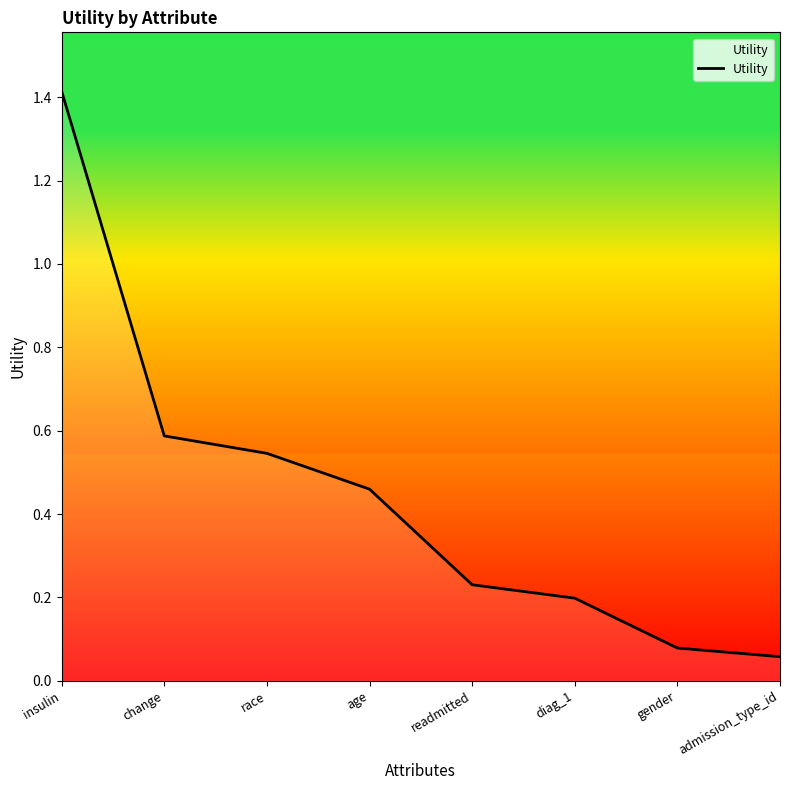

Where is the data nearest to the value 0?

admission_type_id